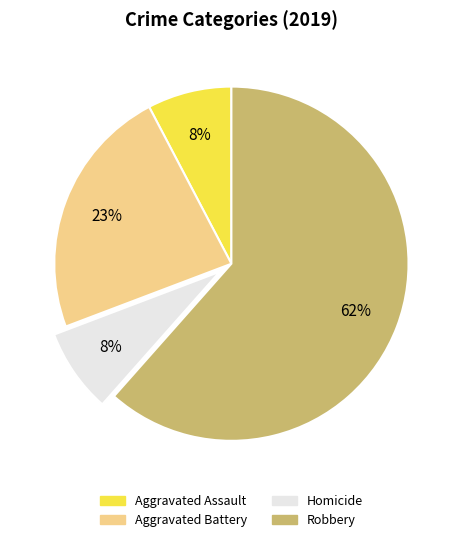

To the nearest percent, what is the combined percentage of Aggravated Assault and Robbery?

69%